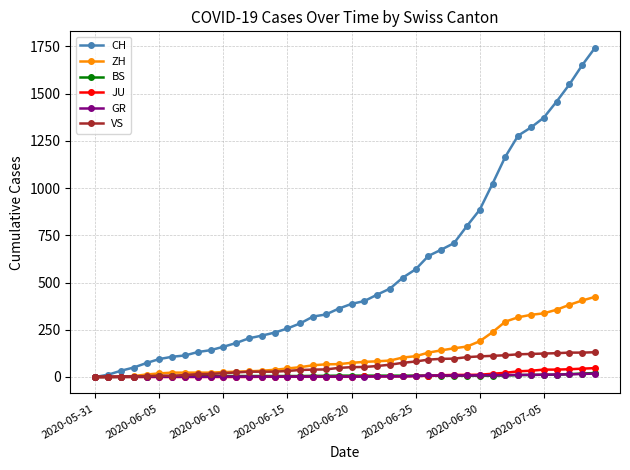

Which series has the widest spread of values?

CH